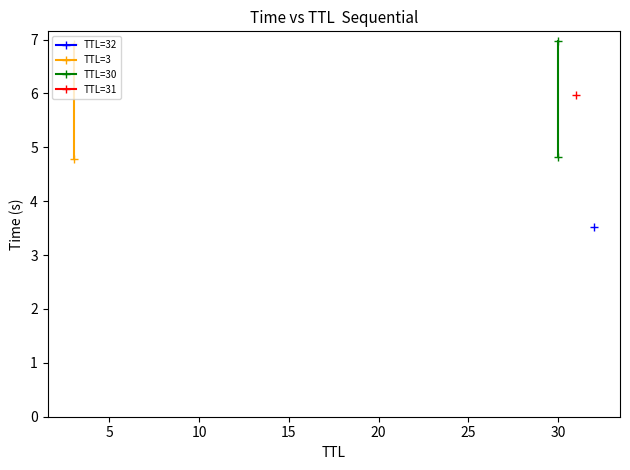

What is the value of the TTL=3 point at the 2nd from the left?

6.9